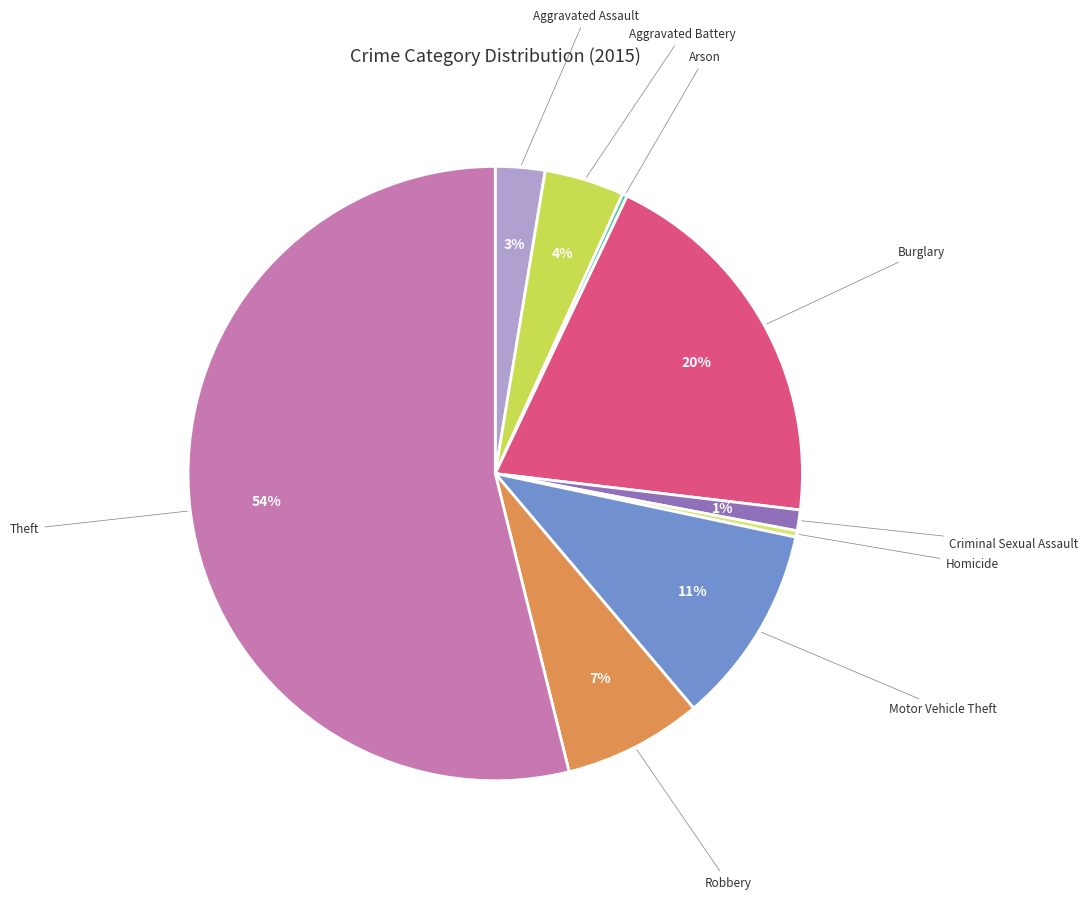

How many segments does this pie chart have?

9